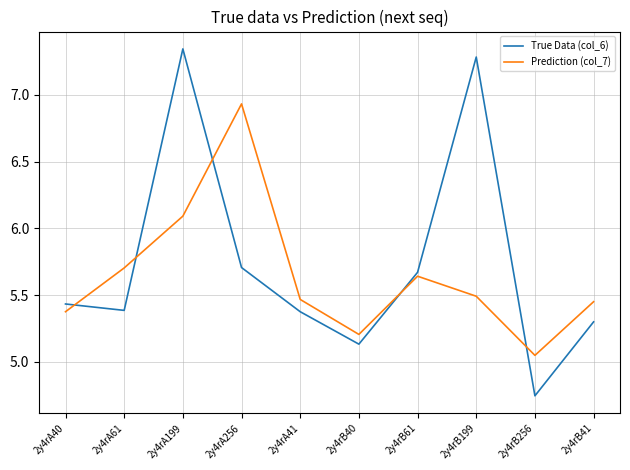

Rank the series at 2y4rA40 from highest to lowest value.

True Data (col_6), Prediction (col_7)